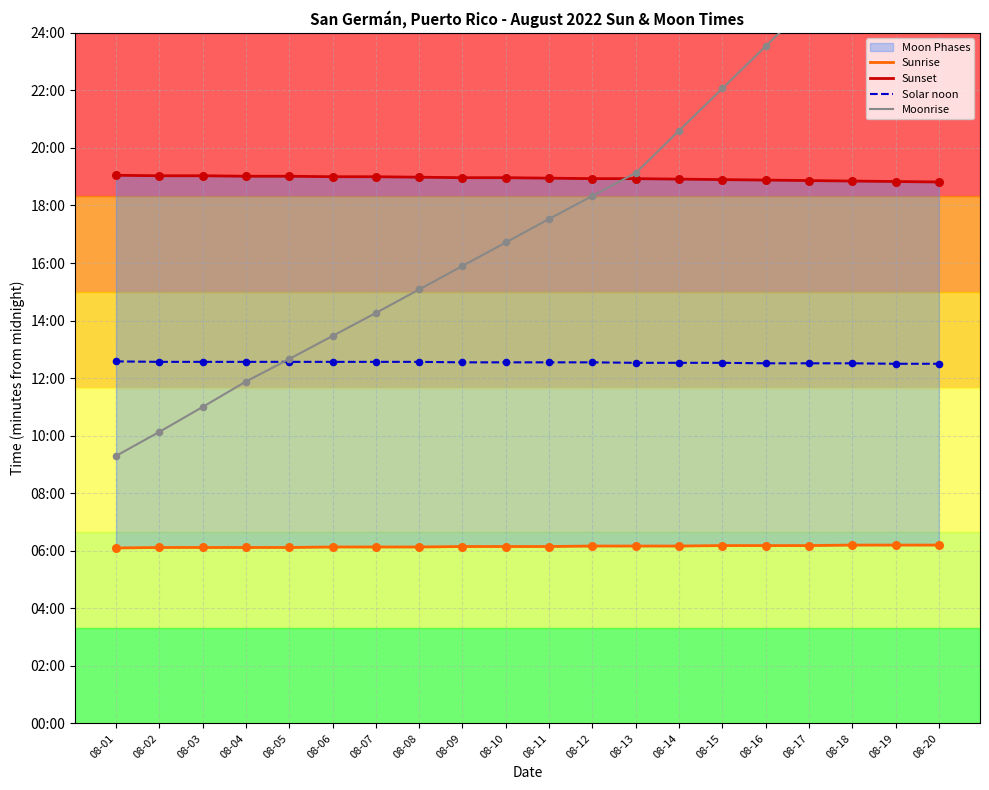

Which series has the largest Y range (max minus min)?

Moonrise